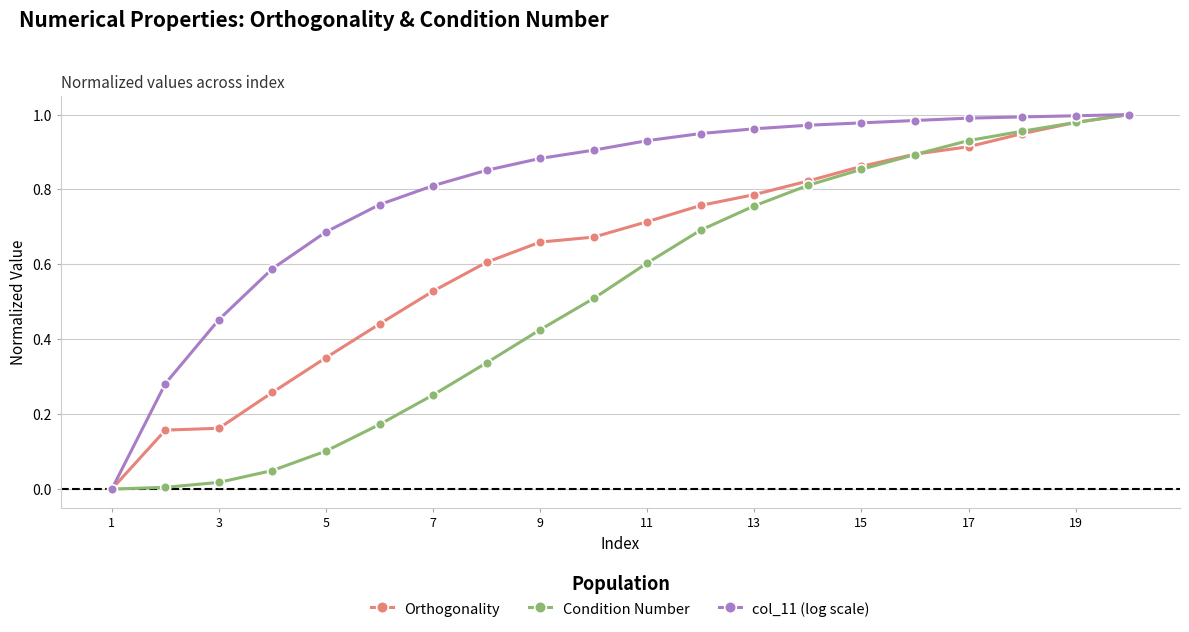

Which series has the largest total across all categories?

col_11 (log scale)